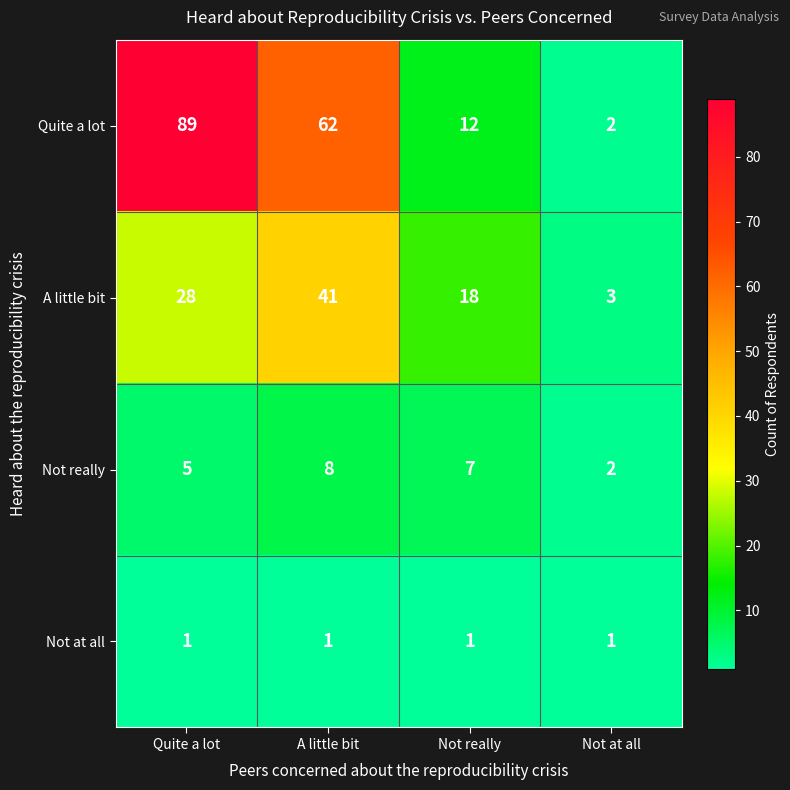

What is the smallest value displayed?

1